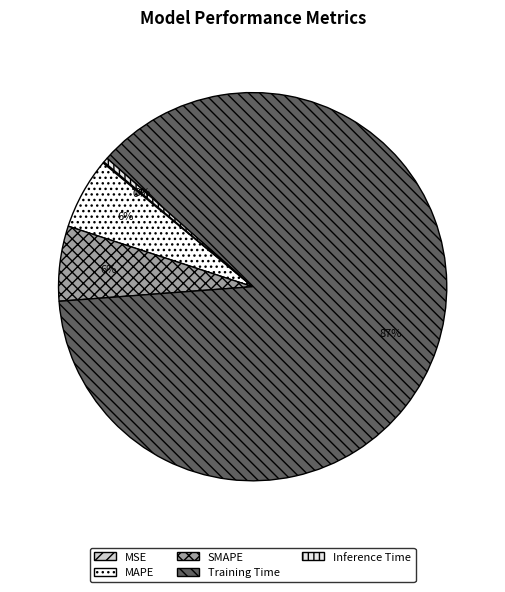

Between Training Time and SMAPE, which is larger?

Training Time